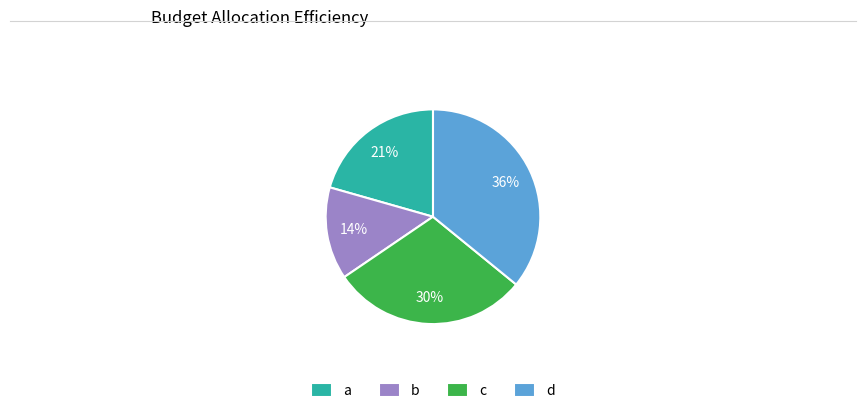

True or false: d accounts for 45% of the total.

False